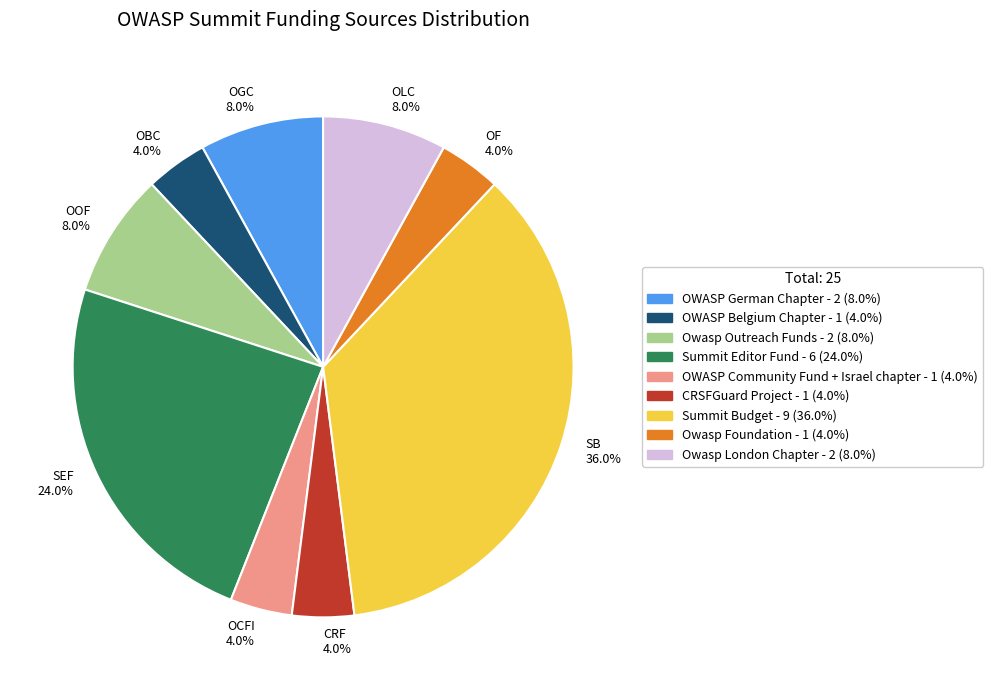

What is the ratio of the value at SEF 24.0% to the value at OBC 4.0%?

6.0